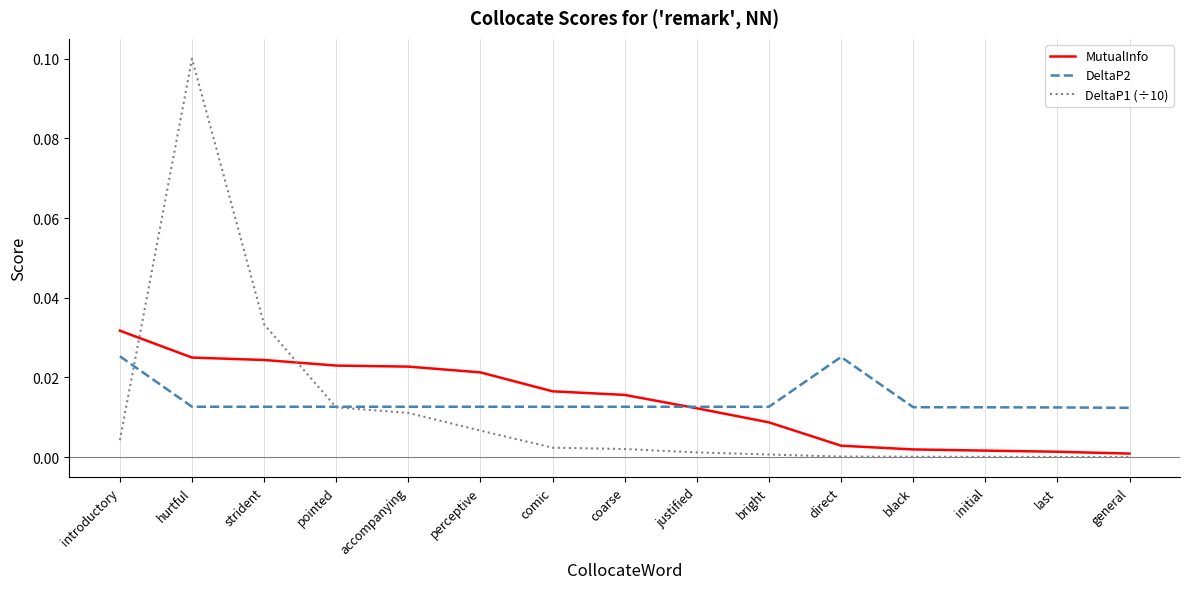

Rank the series by their maximum value, from lowest to highest.

DeltaP2, MutualInfo, DeltaP1 (÷10)